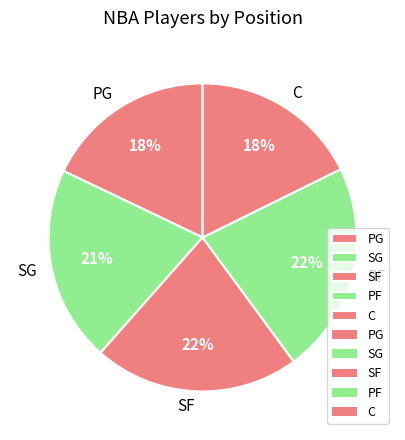

To the nearest percent, what is the difference between the SG and PG slice percentages?

3%